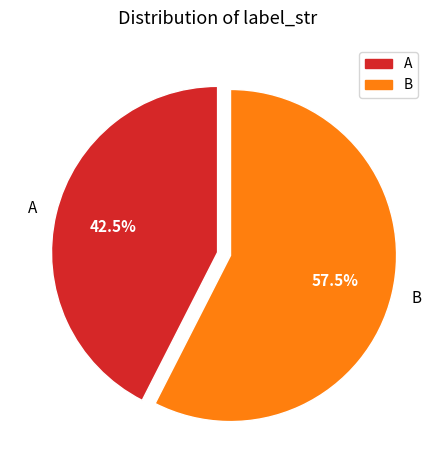

To the nearest percent, what is the average slice percentage?

50%